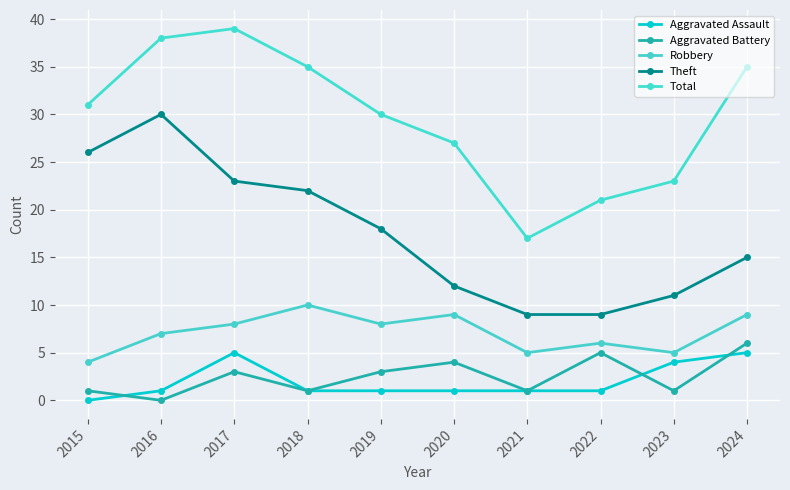

True or false: Robbery and Total cross at least once.

False